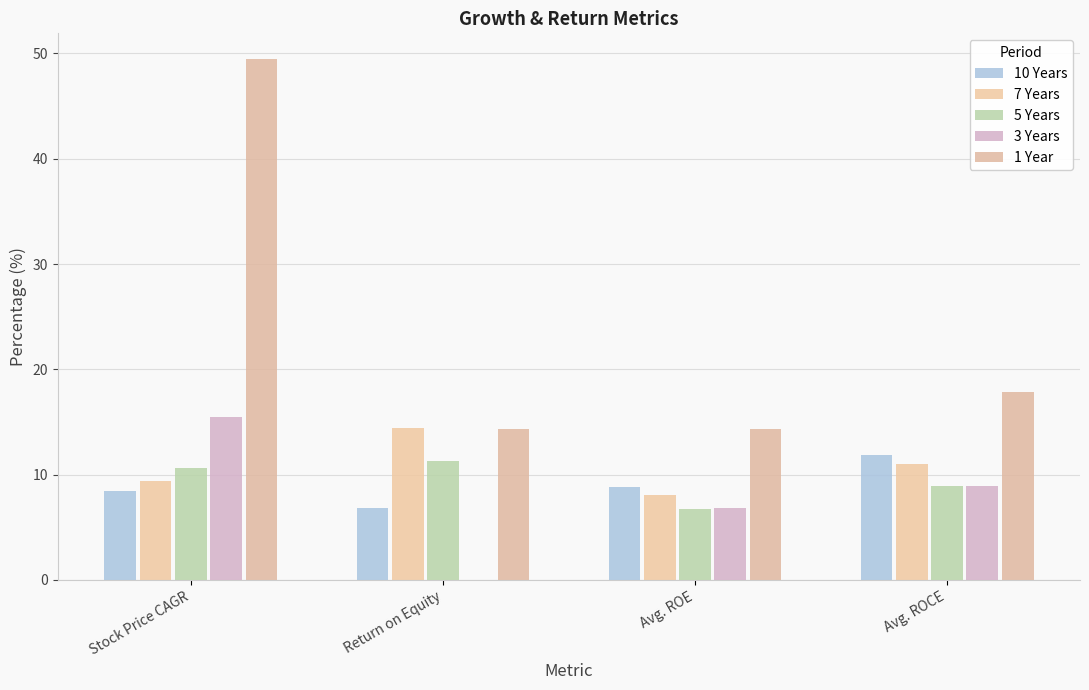

At which category is the sum across all series the highest?

Stock Price CAGR